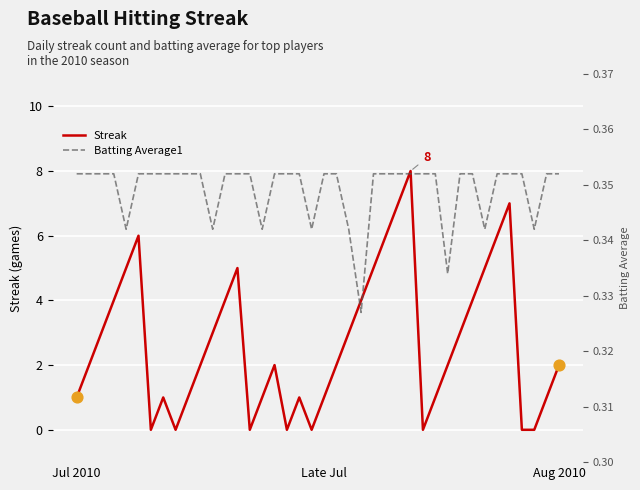

Is the value of Streak at 14 greater than the value of Batting Average1 at 11?

No